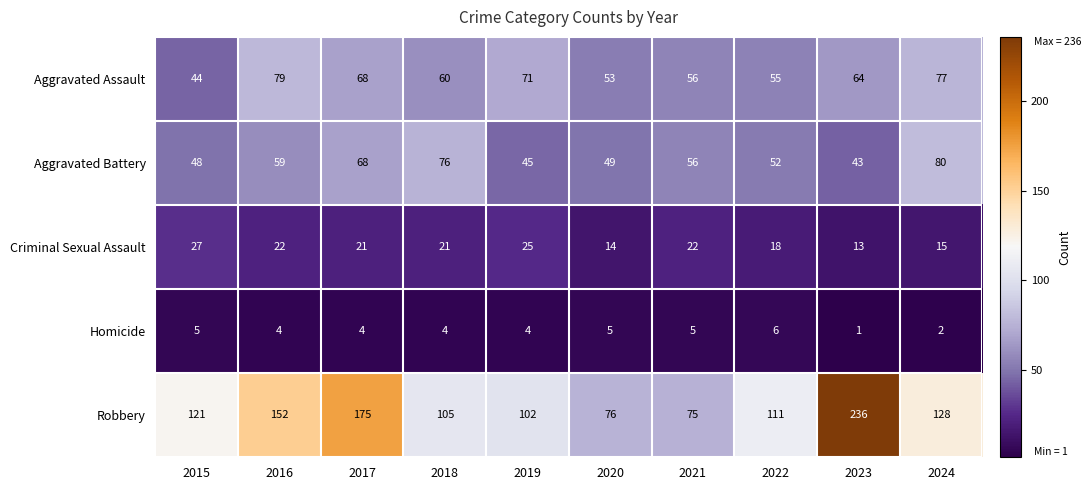

What value does the Homicide series have at 2016?

4